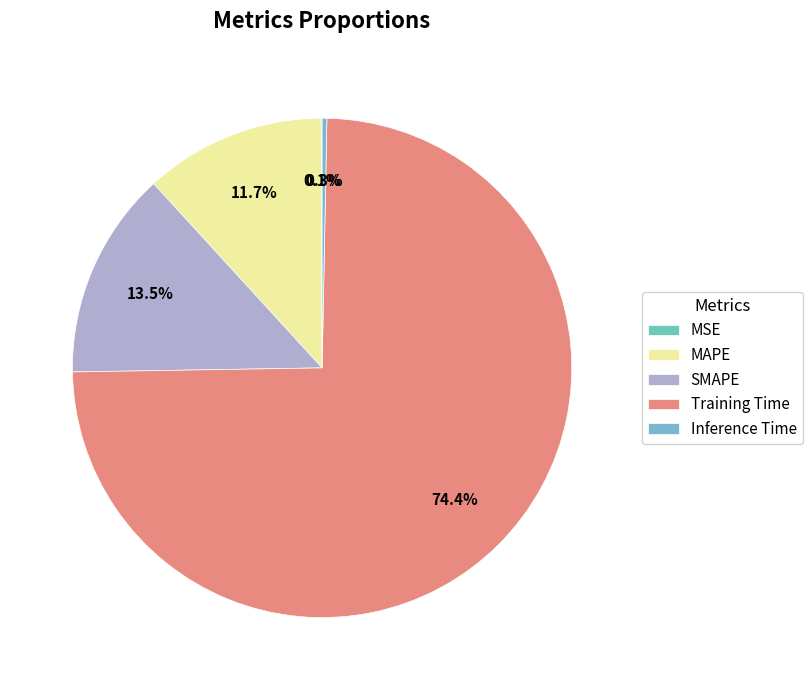

What is the largest slice in the pie chart?

Training Time